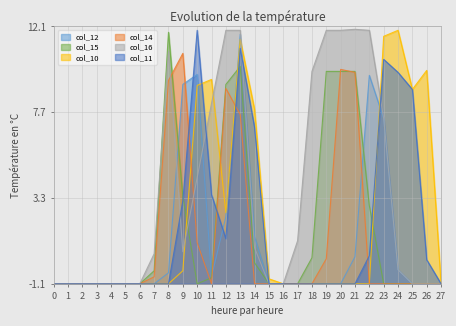

Between which two adjacent categories do col_16 and col_10 first intersect?

9 and 10